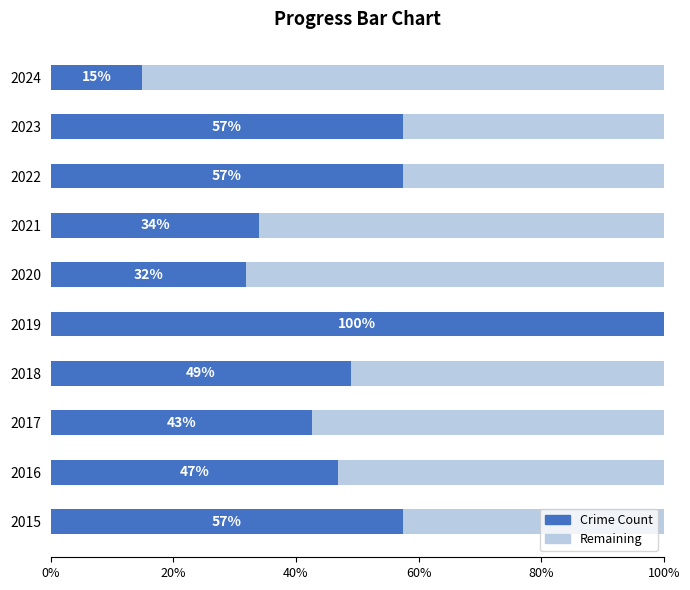

What position from the left is 20%?

2